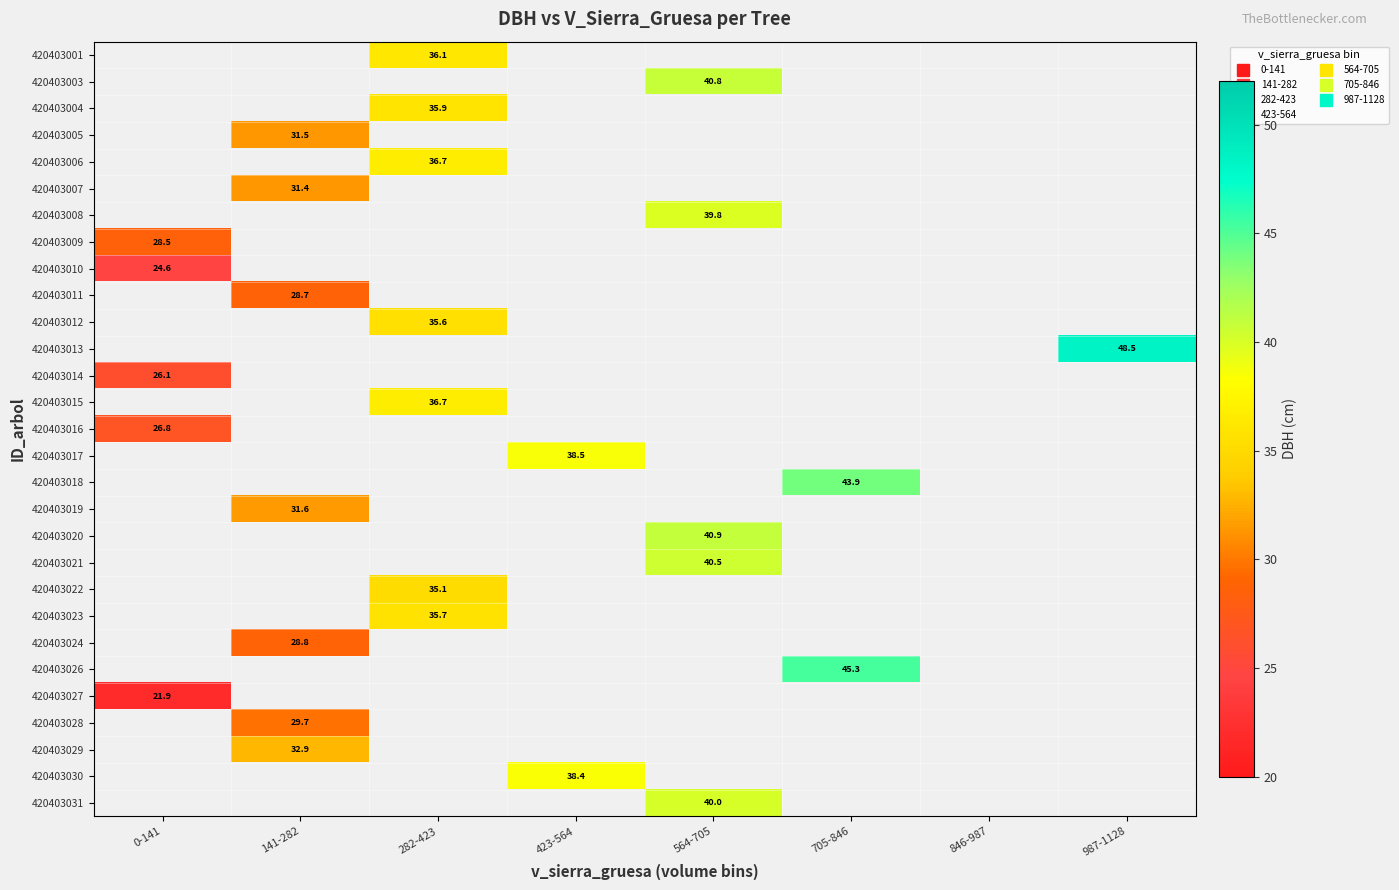

How many data points does each series have?

8